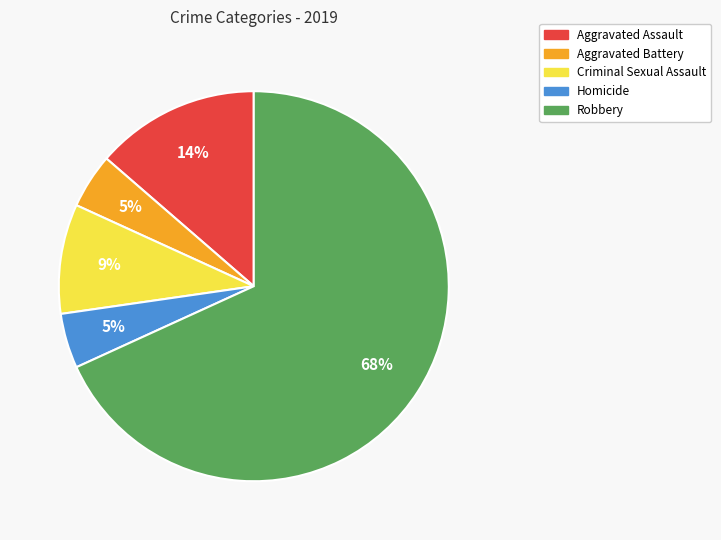

What percentage is the Aggravated Battery slice, to the nearest percent?

5%